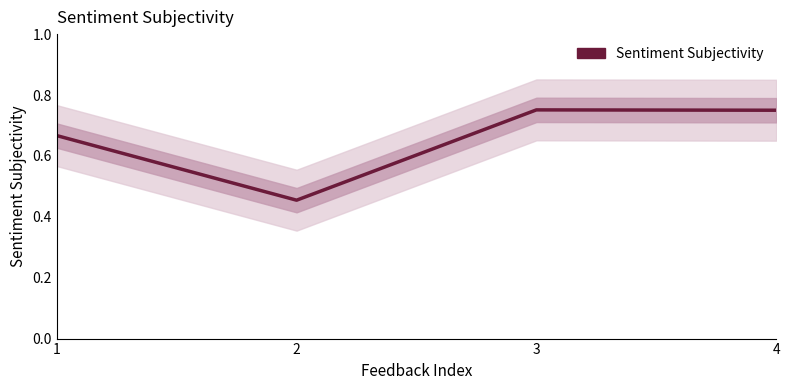

What is the difference between the maximum and minimum values?

0.3